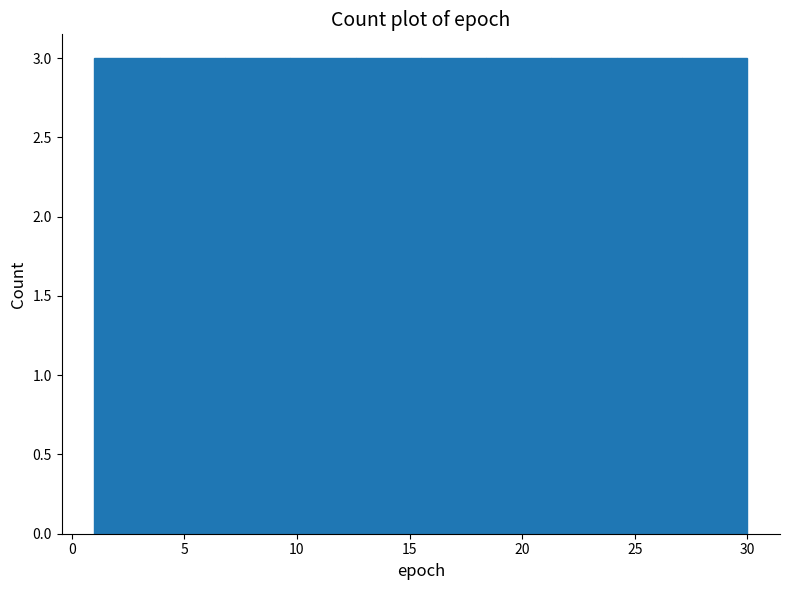

How tall is the bar that spans 18.4 to 21.3 on the x-axis? Neither the bar edges nor the heights are printed on the chart, so give them approximately, as read against the axes.

3